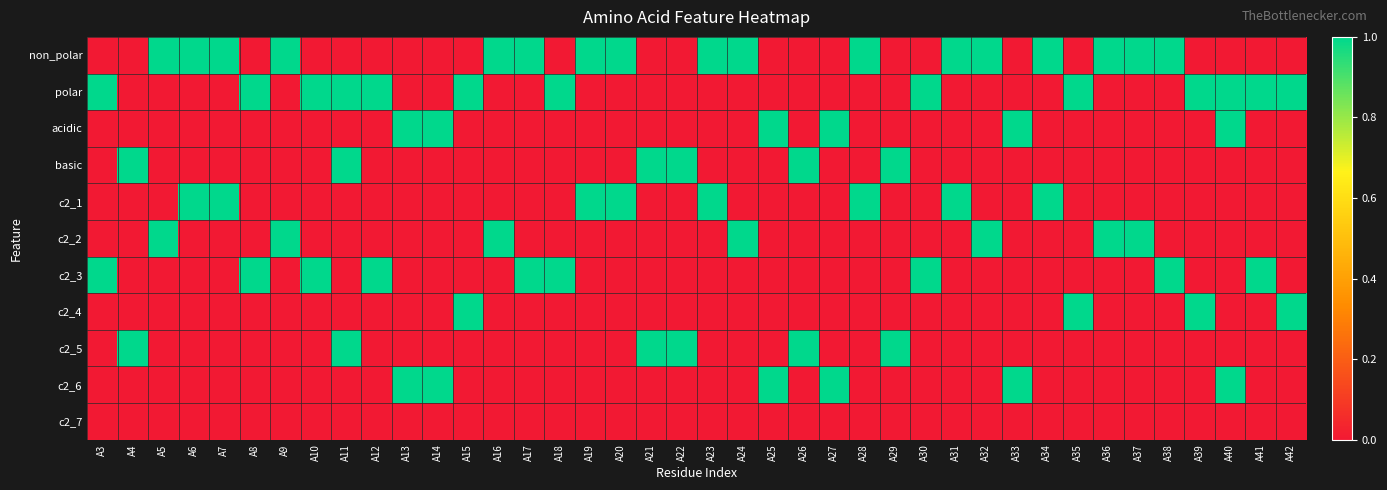

What is the difference between the highest and lowest values at A13?

1